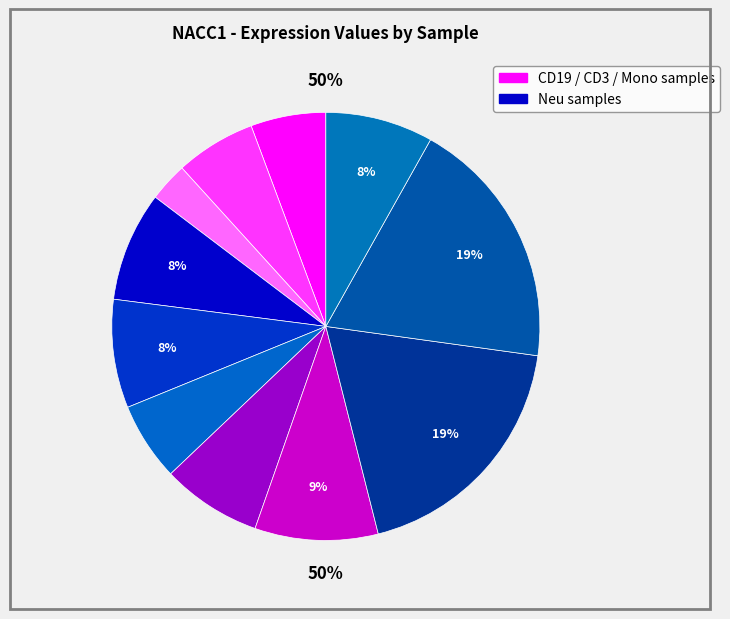

Does any single category account for the majority?

No